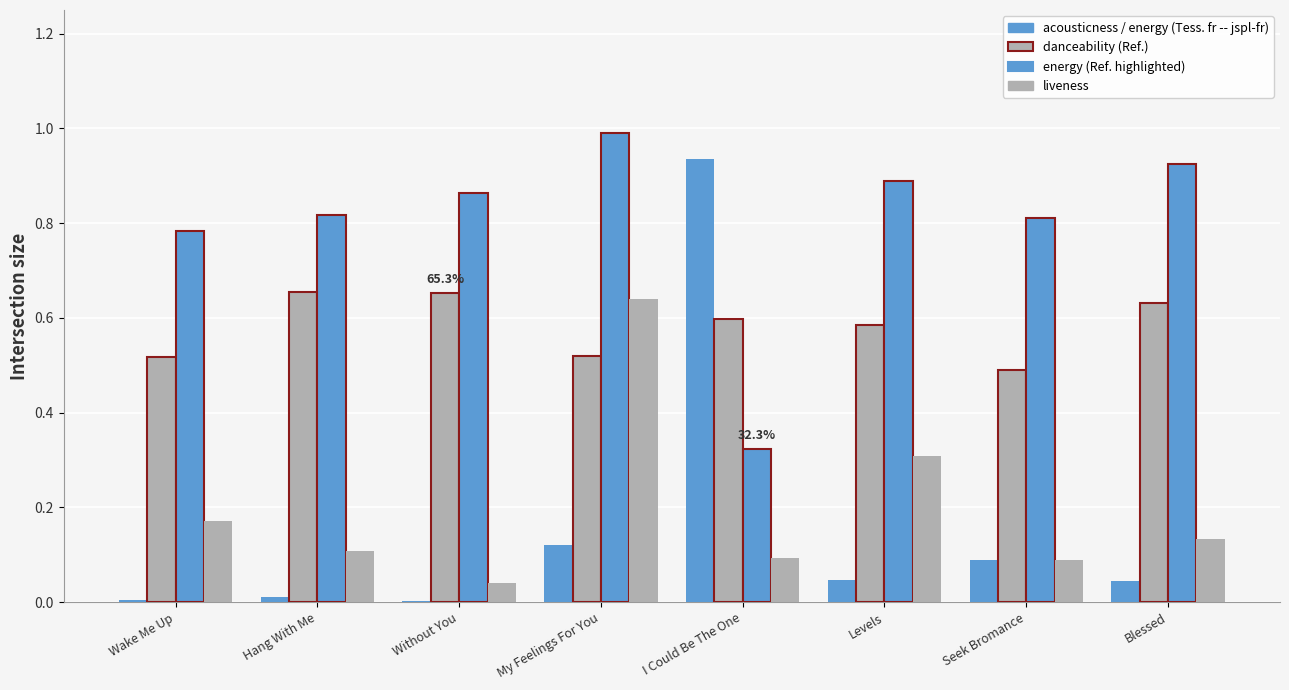

Reading left to right, transcribe all the data shown in this chart.

acousticness: Wake Me Up=0.0	Hang With Me=0.0	Without You=0.0	My Feelings For You=0.1	I Could Be The One=0.9	Levels=0.0	Seek Bromance=0.1	Blessed=0.0
danceability: Wake Me Up=0.5	Hang With Me=0.7	Without You=0.7	My Feelings For You=0.5	I Could Be The One=0.6	Levels=0.6	Seek Bromance=0.5	Blessed=0.6
energy: Wake Me Up=0.8	Hang With Me=0.8	Without You=0.9	My Feelings For You=1.0	I Could Be The One=0.3	Levels=0.9	Seek Bromance=0.8	Blessed=0.9
liveness: Wake Me Up=0.2	Hang With Me=0.1	Without You=0.0	My Feelings For You=0.6	I Could Be The One=0.1	Levels=0.3	Seek Bromance=0.1	Blessed=0.1